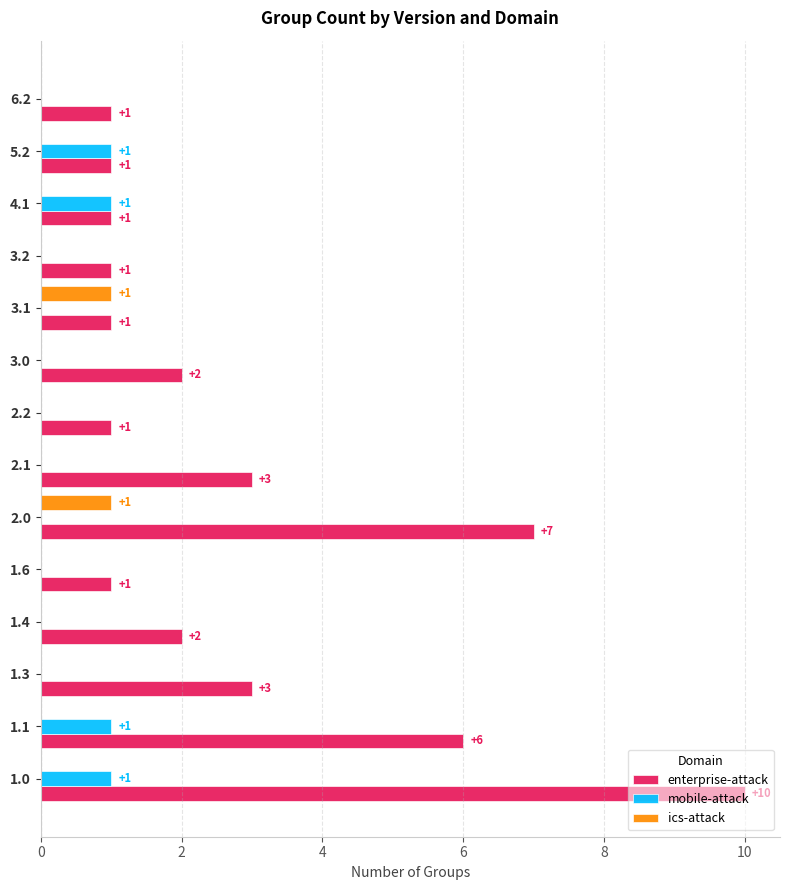

The value of enterprise-attack at 1.6 is 1. True or false?

True